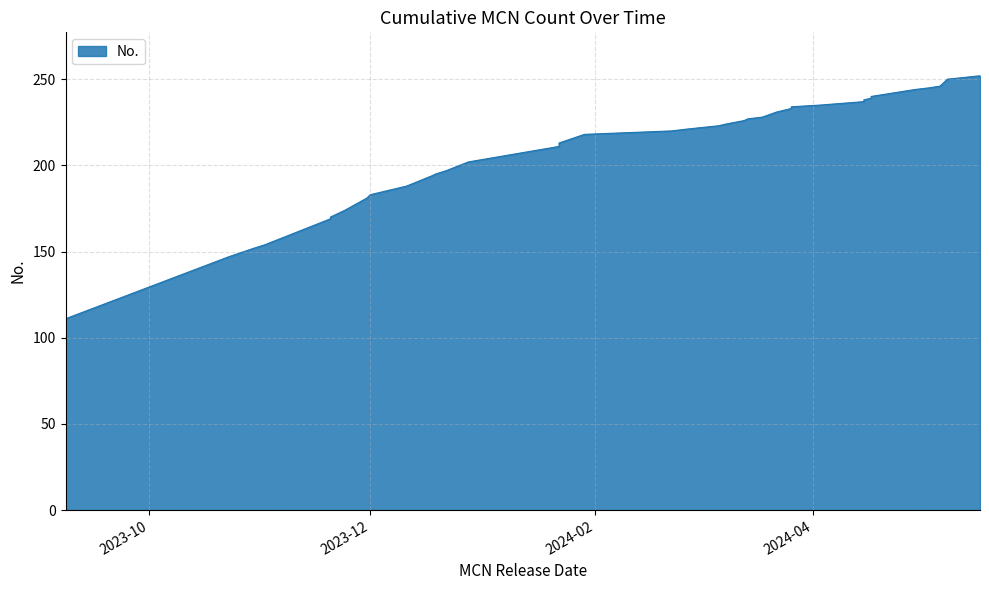

What is the maximum value shown in the chart?

252